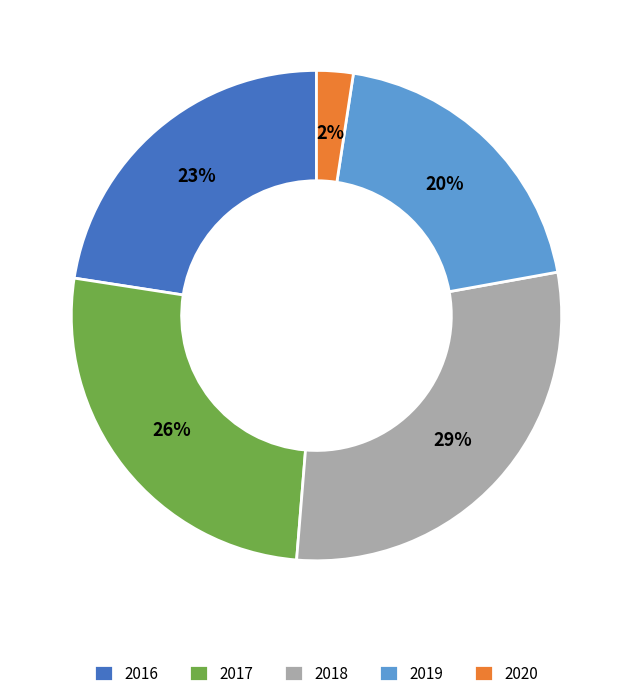

True or false: 2017 accounts for 35% of the total.

False